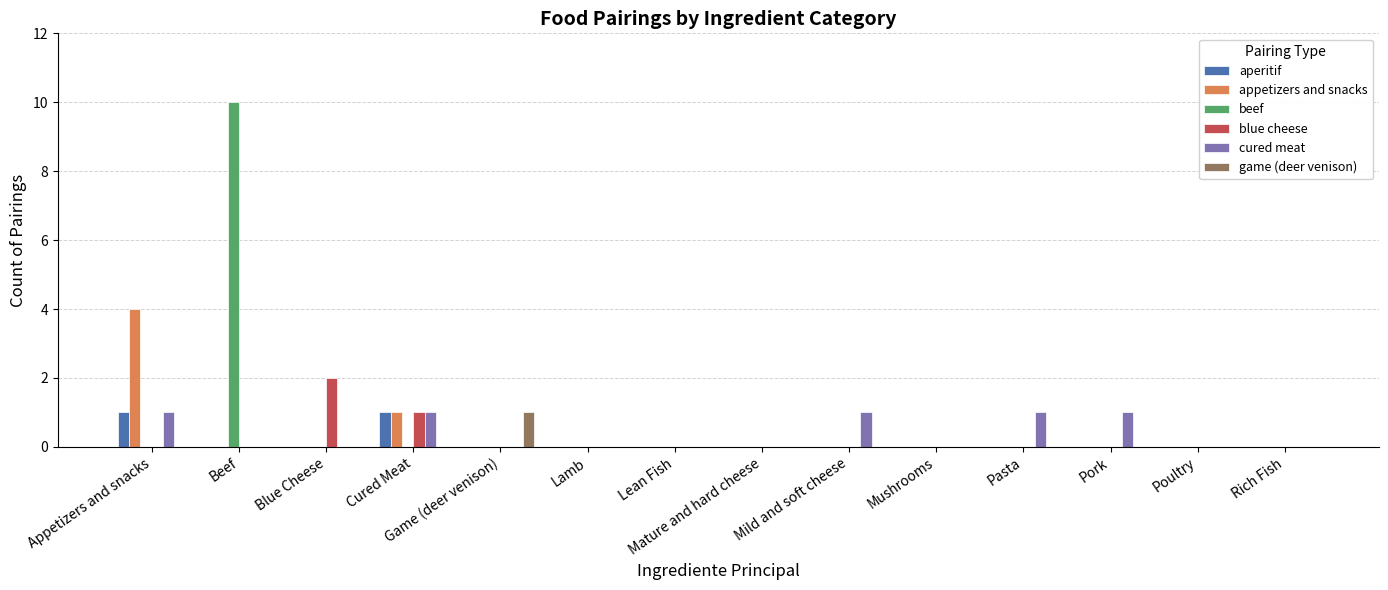

At which category is the sum across all series the highest?

Beef